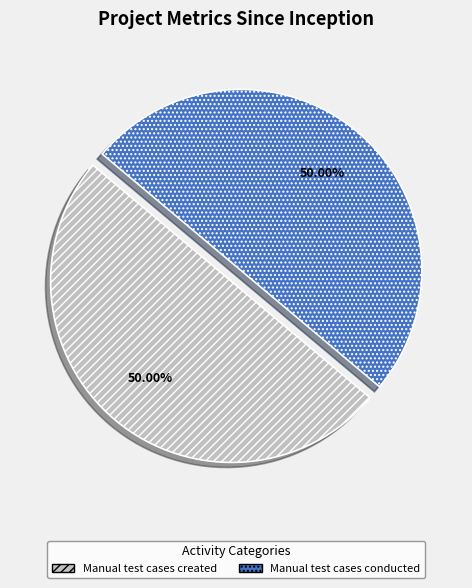

How many slices are in this pie chart?

2